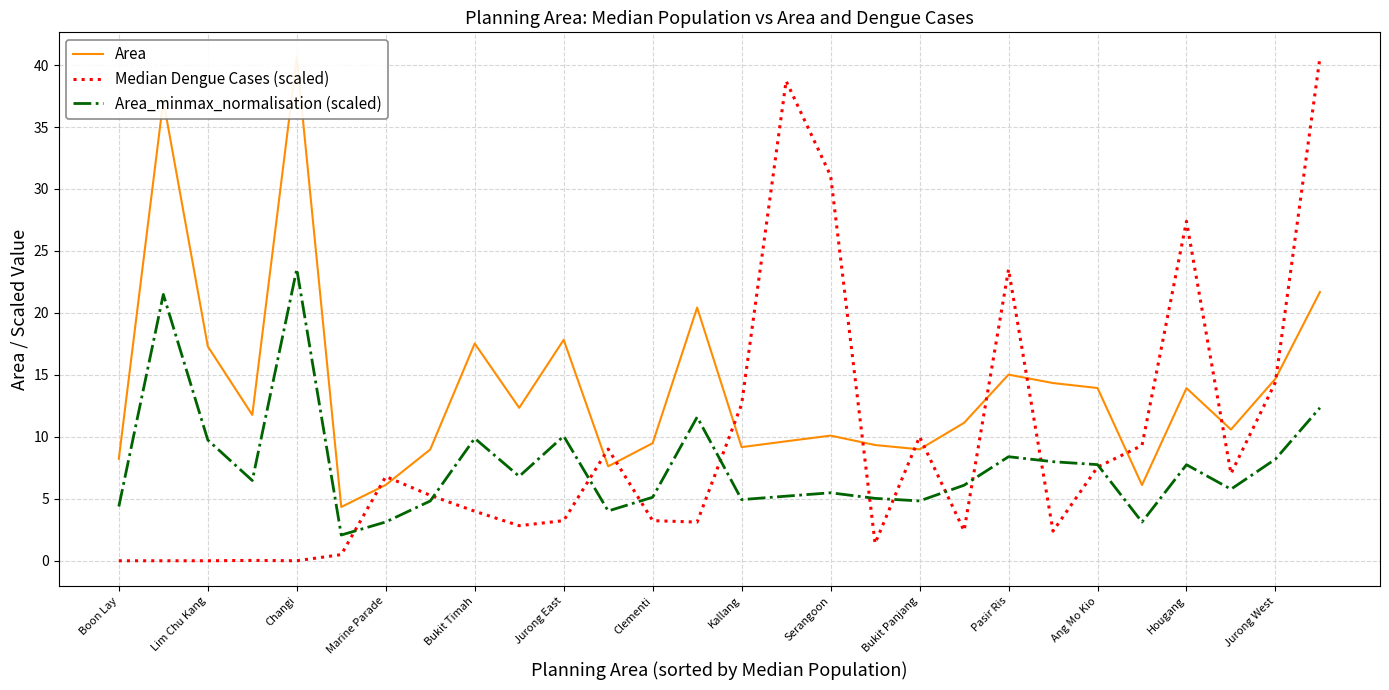

At which category is the sum across all series the highest?

27